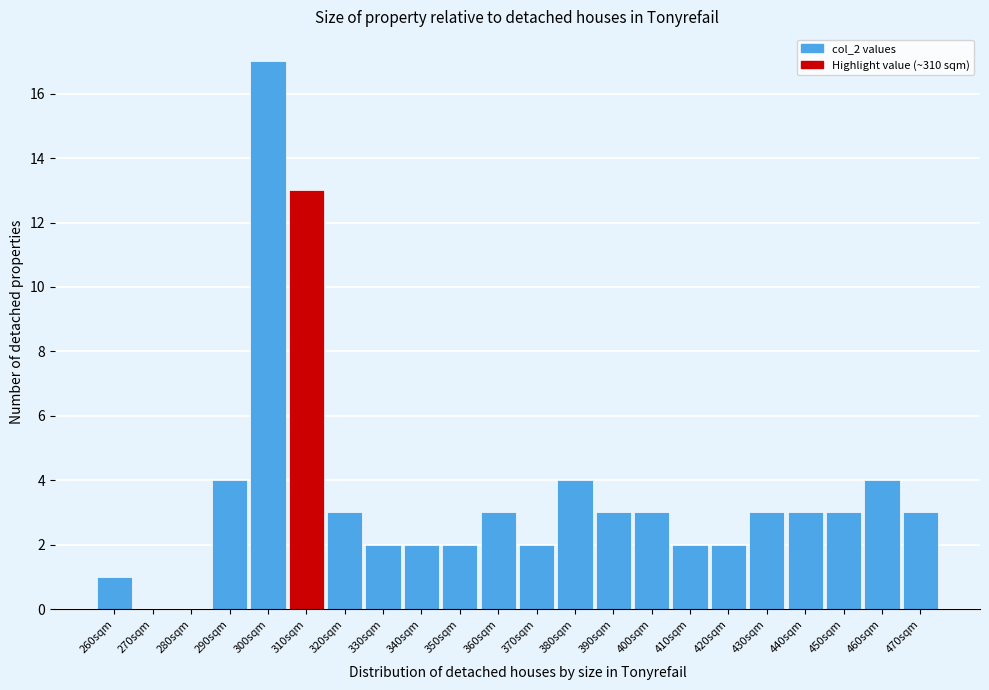

Reading left to right, extract all data points from this chart.

260sqm=1	270sqm=0	280sqm=0	290sqm=4	300sqm=17	310sqm=13	320sqm=3	330sqm=2	340sqm=2	350sqm=2	360sqm=3	370sqm=2	380sqm=4	390sqm=3	400sqm=3	410sqm=2	420sqm=2	430sqm=3	440sqm=3	450sqm=3	460sqm=4	470sqm=3